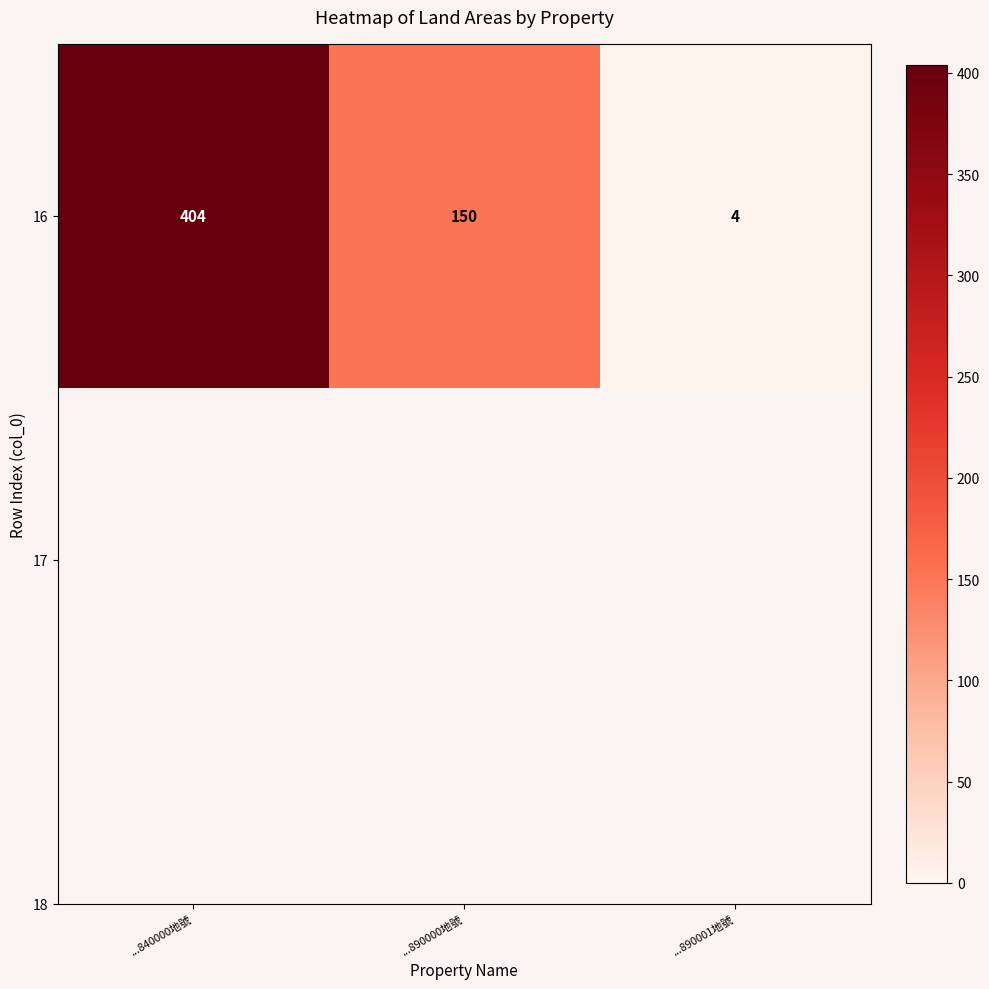

Count the number of categories in the chart.

3